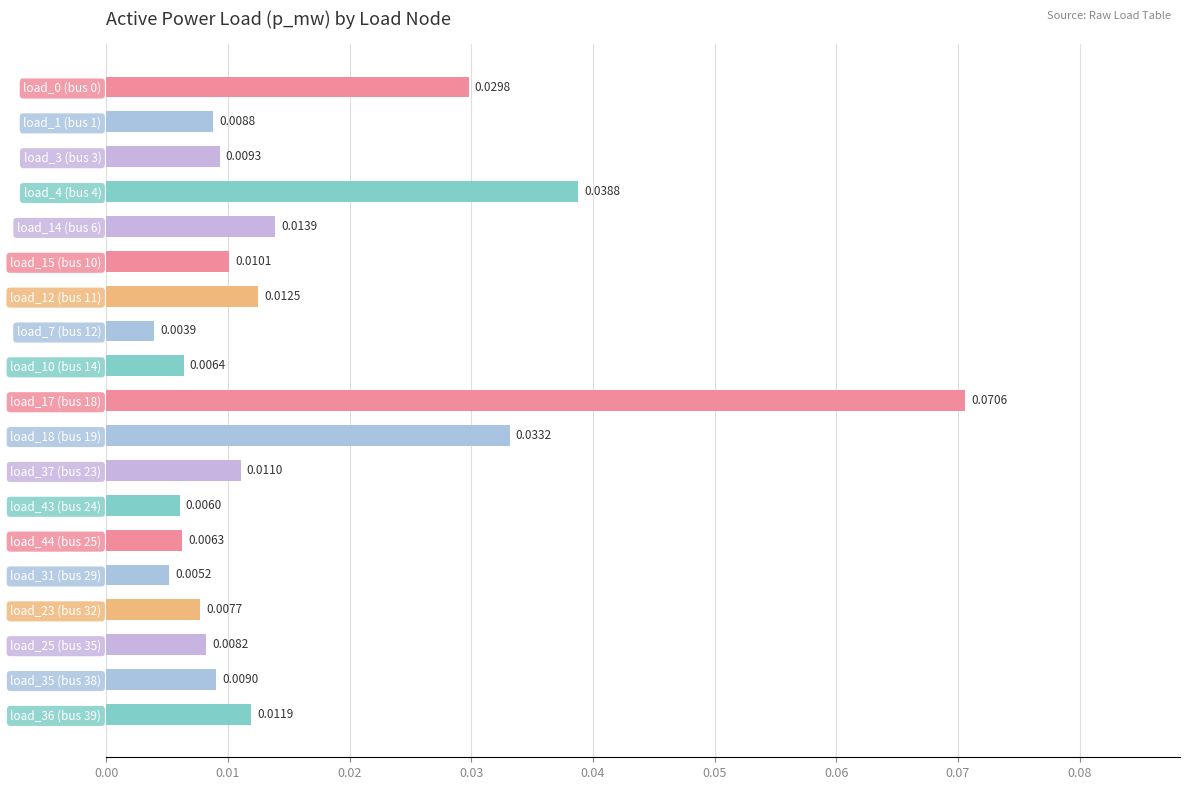

What is the sum of all values?

0.3